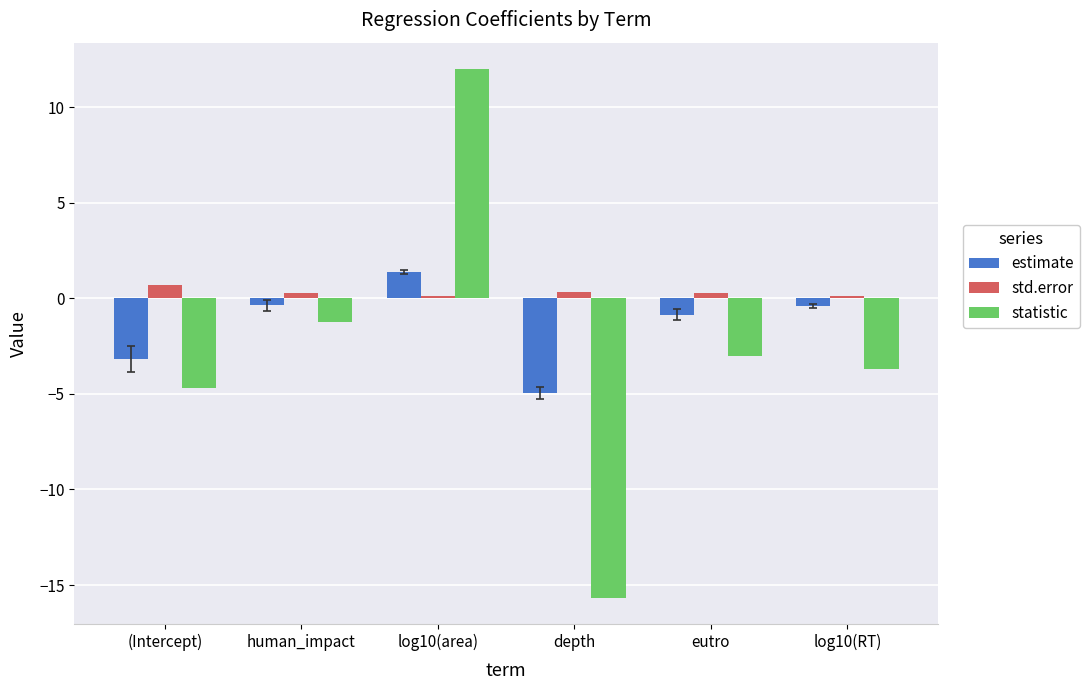

Between human_impact and log10(RT), which series saw the biggest shift?

statistic